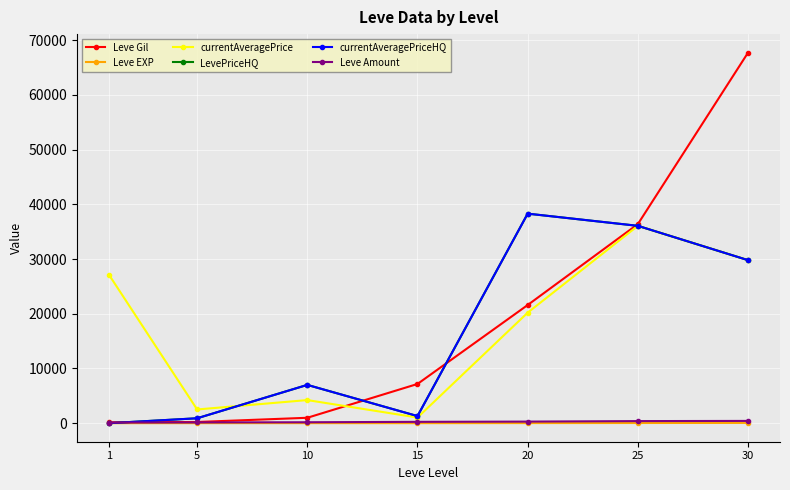

At which label does currentAveragePriceHQ reach its minimum?

1